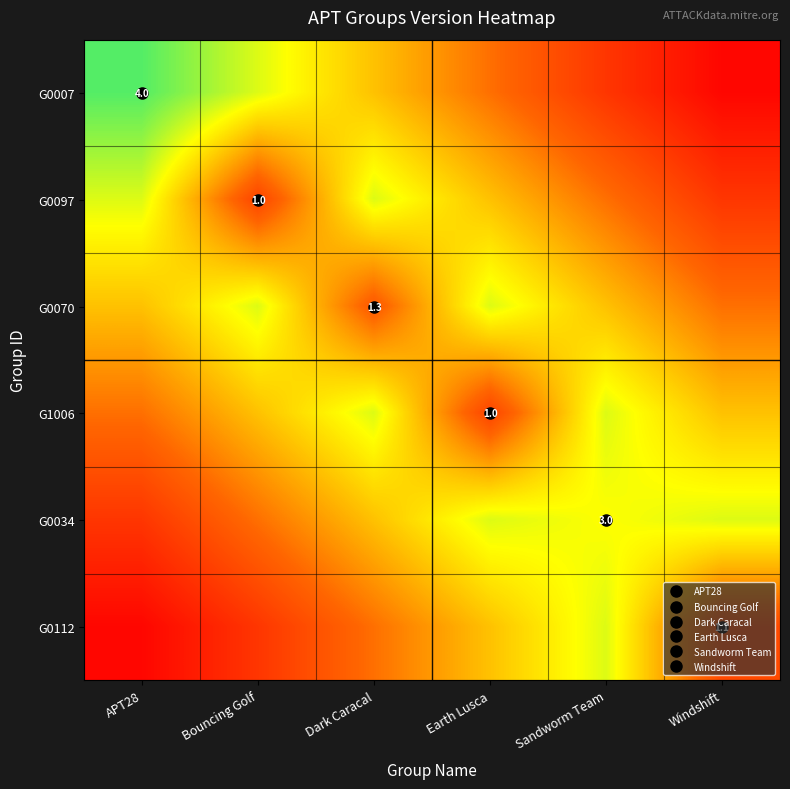

List the series in order of their peak value, highest first.

G0007, G0097, G0070, G1006, G0034, G0112